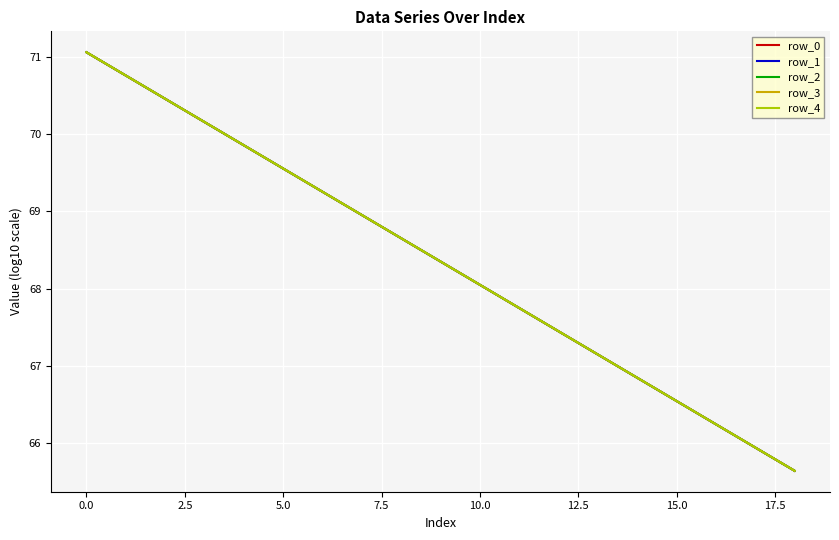

True or false: row_4 and row_3 intersect in this chart.

False